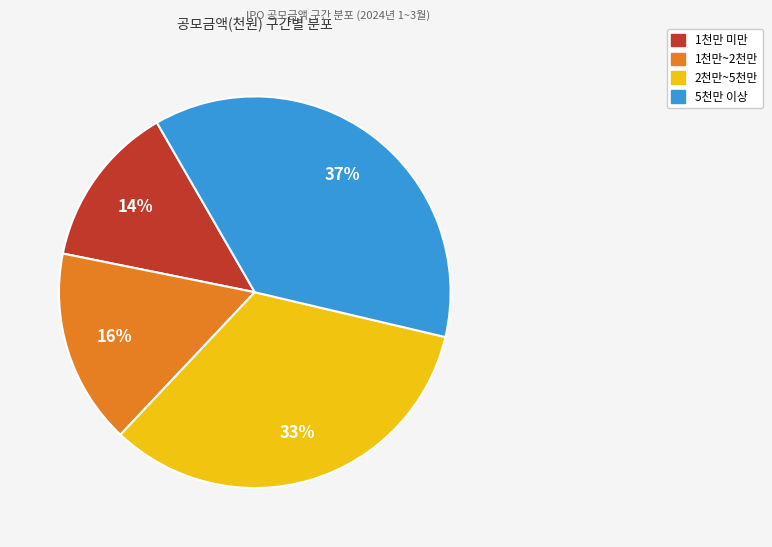

Is there a majority slice in this chart?

No